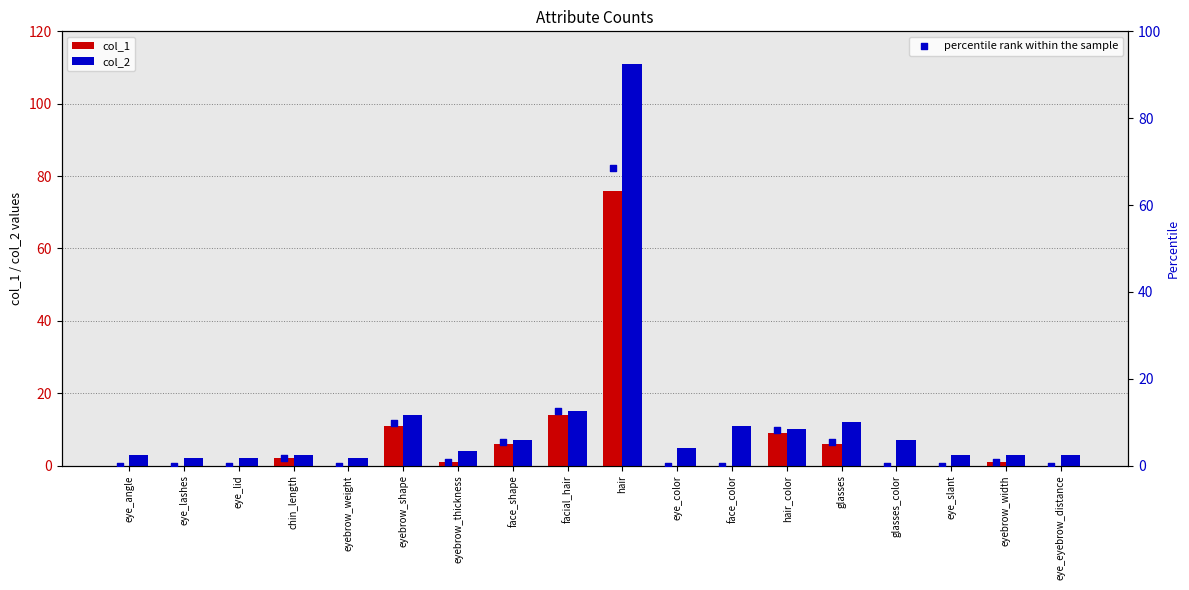

Which series has the largest total across all categories?

col_2